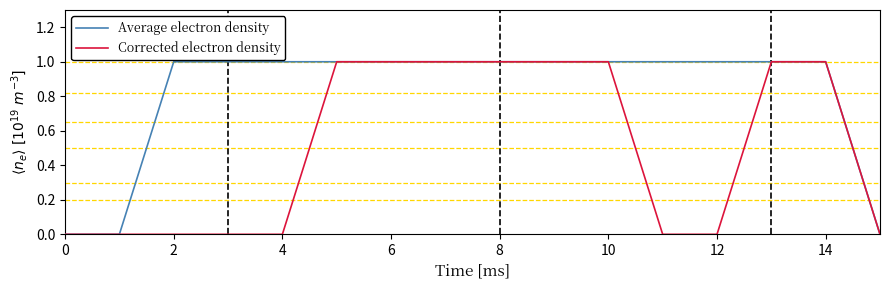

Does the chart have visible grid lines?

No